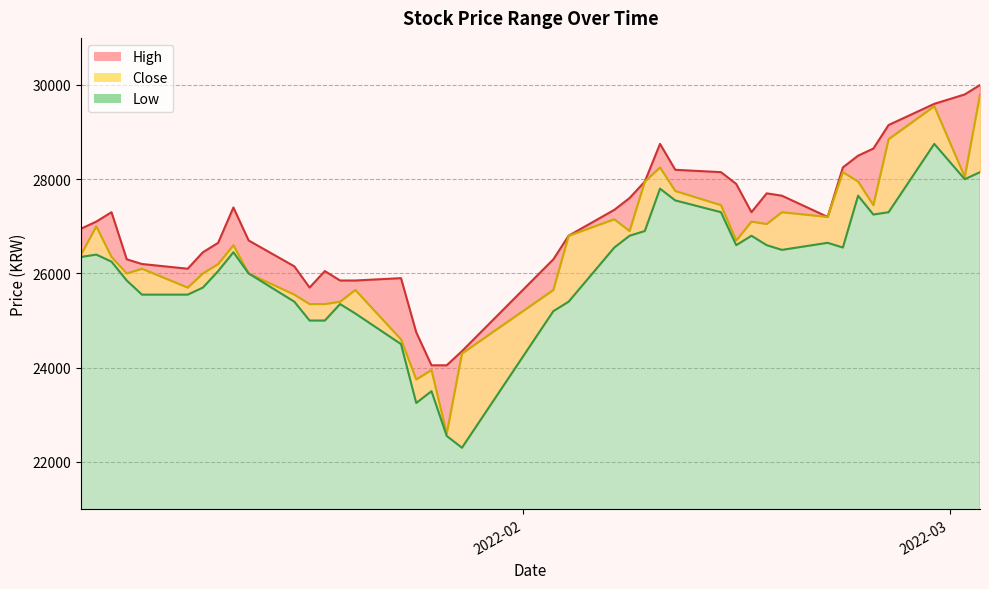

True or false: High has a value of 28750 at 2022-02-10.

True